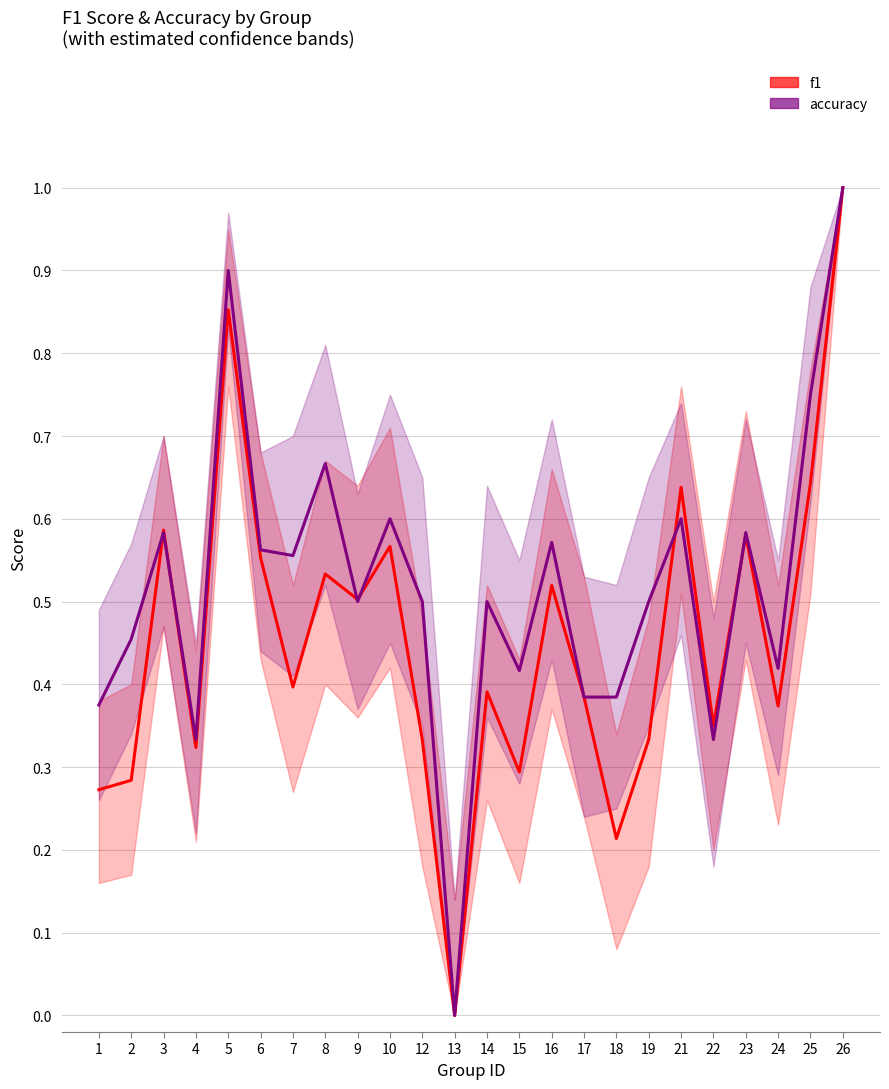

In accuracy, how many points are higher than both neighbors (excluding endpoints)?

8